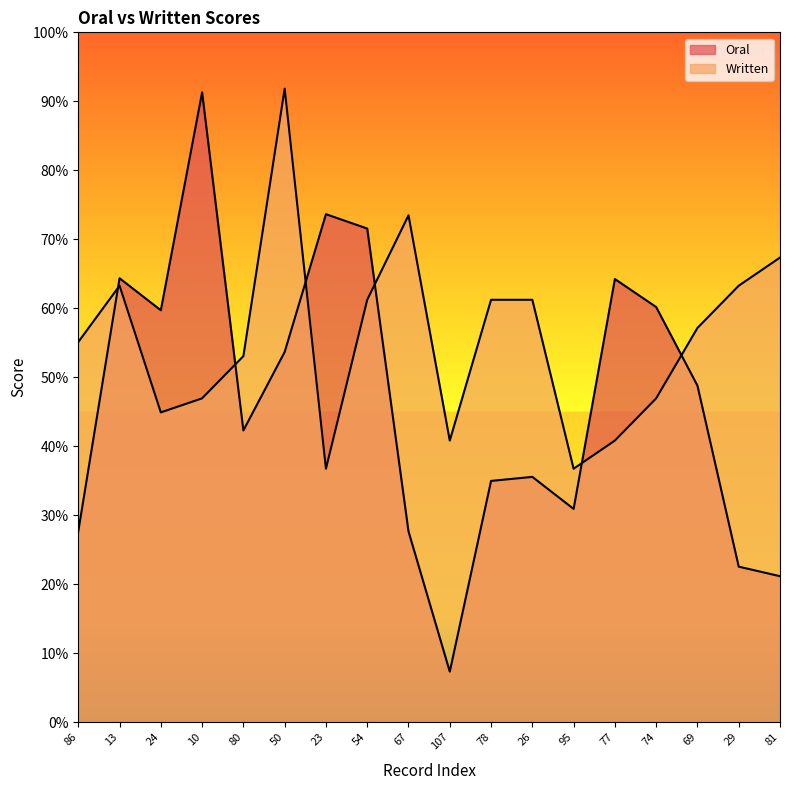

What is the smallest value displayed?

0.1